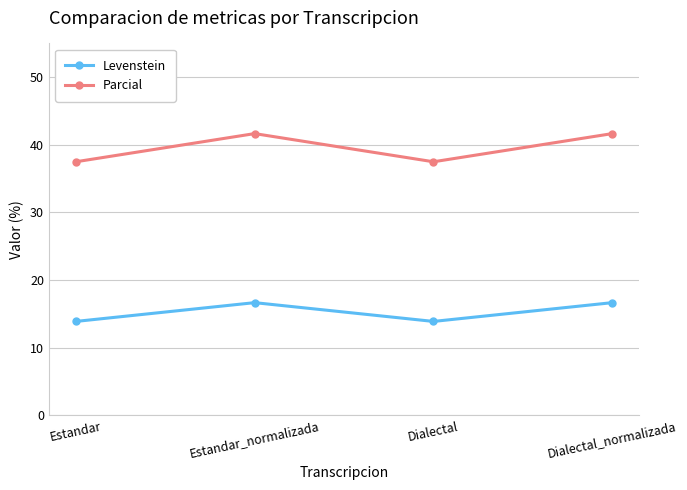

Does the chart have visible grid lines?

Yes